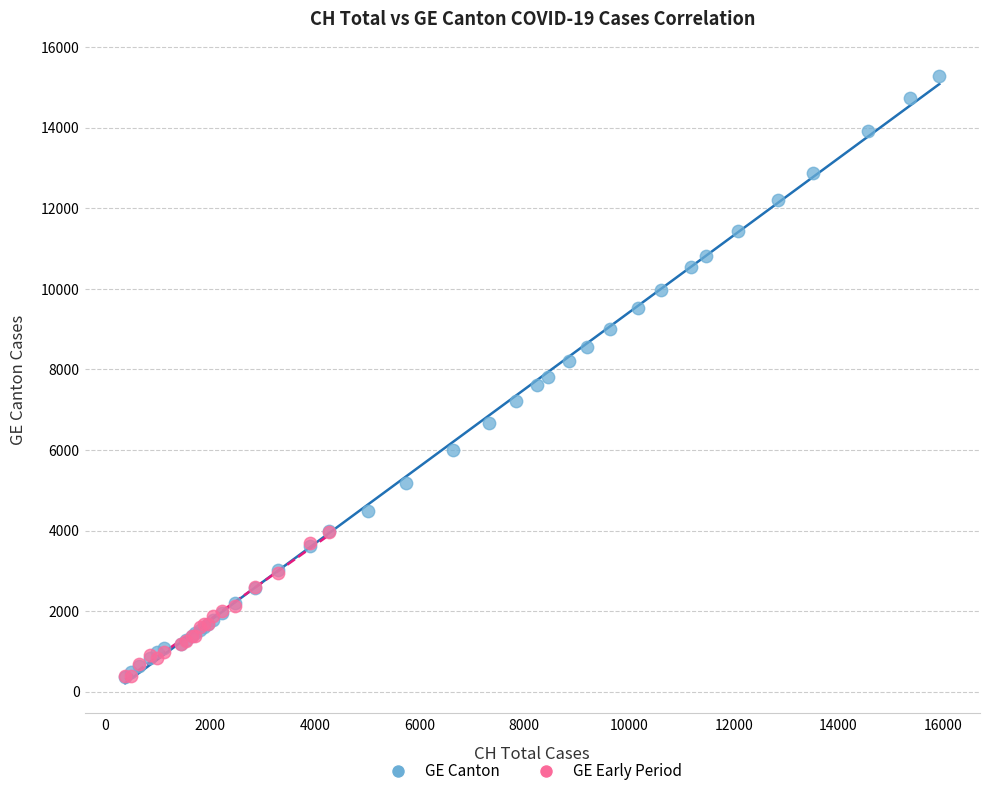

Which series has the widest spread of Y values?

GE Canton